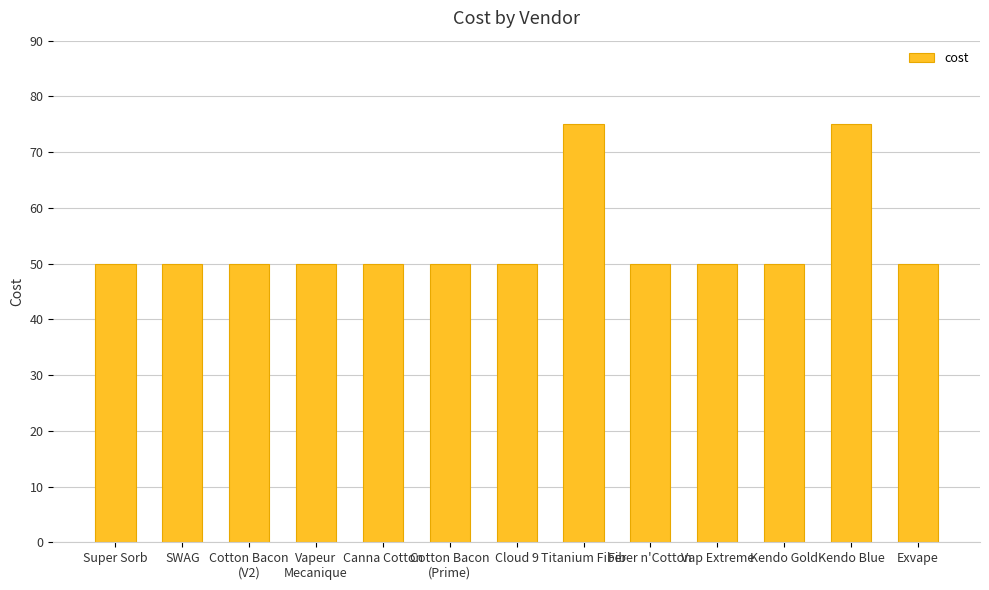

Reading left to right, extract all data points from this chart.

50	50	50	50	50	50	50	75	50	50	50	75	50